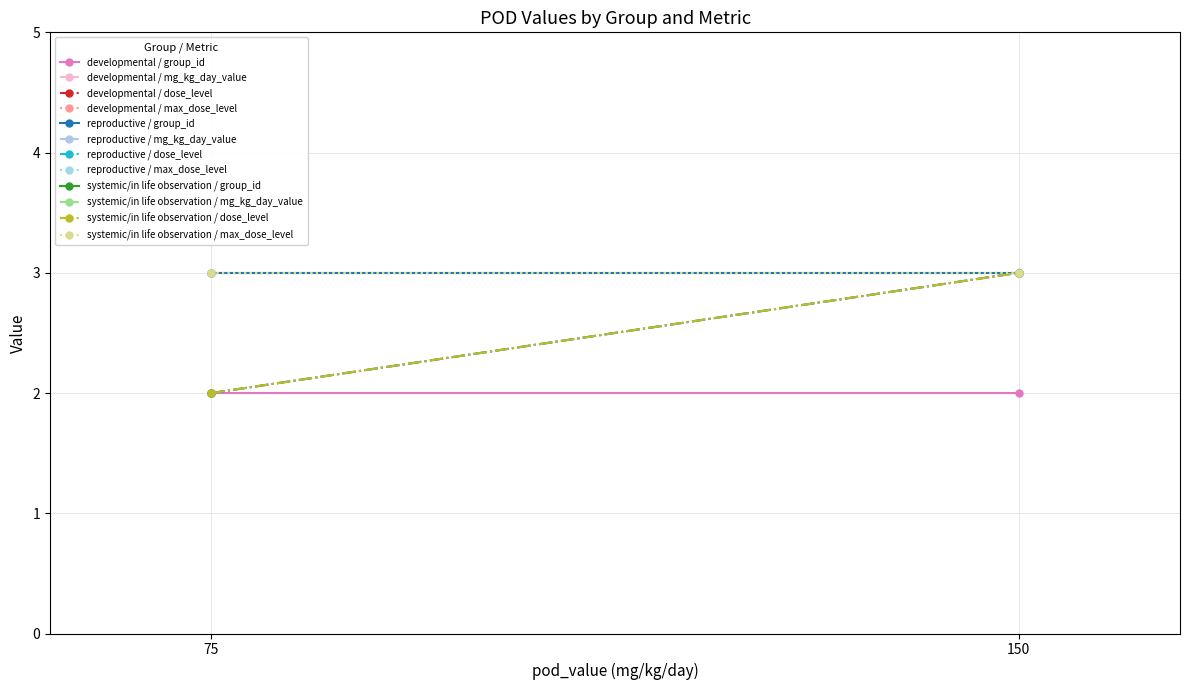

At which label is group_id closest to 4?

150